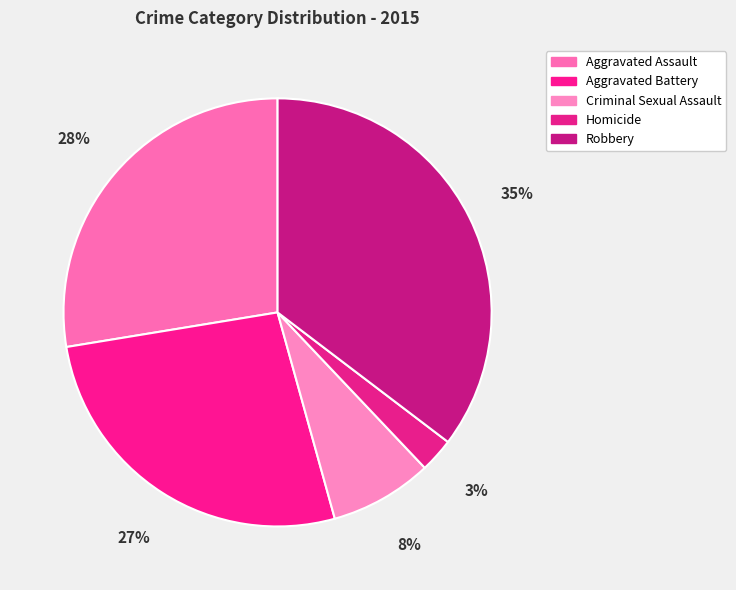

Combined, do Robbery and Aggravated Battery account for over 50%?

Yes